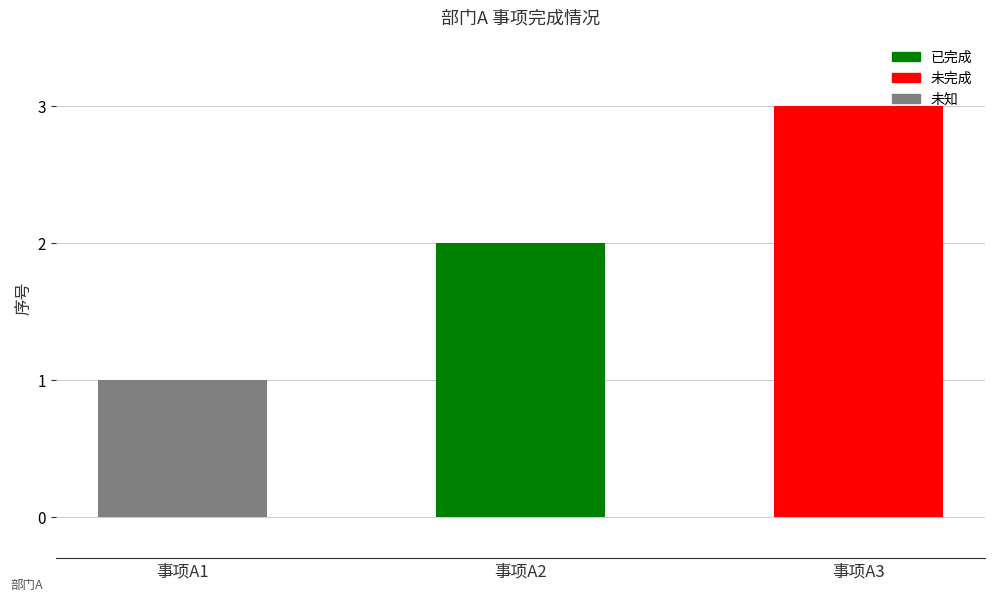

Which has a higher value, 事项A1 or 事项A2?

事项A2